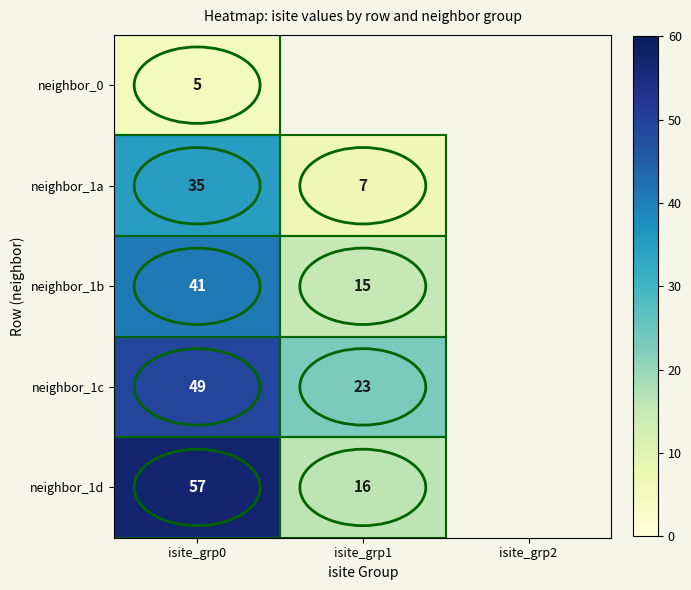

Is it true that neighbor_1b equals 57 at isite_grp0?

False